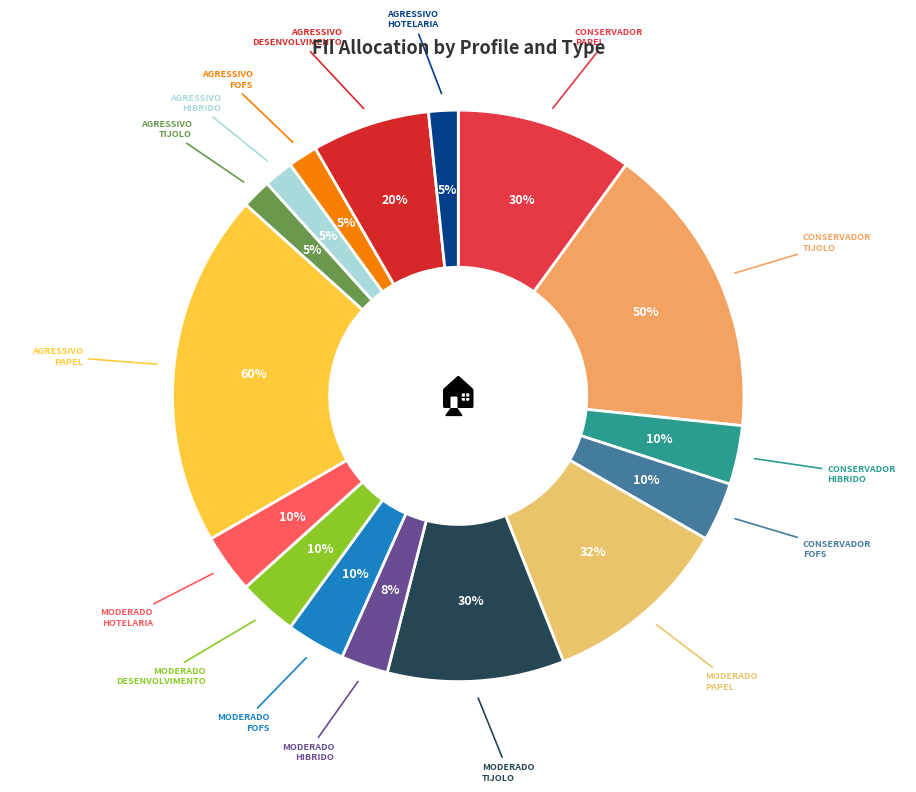

Is there any slice that represents more than half of the pie?

No